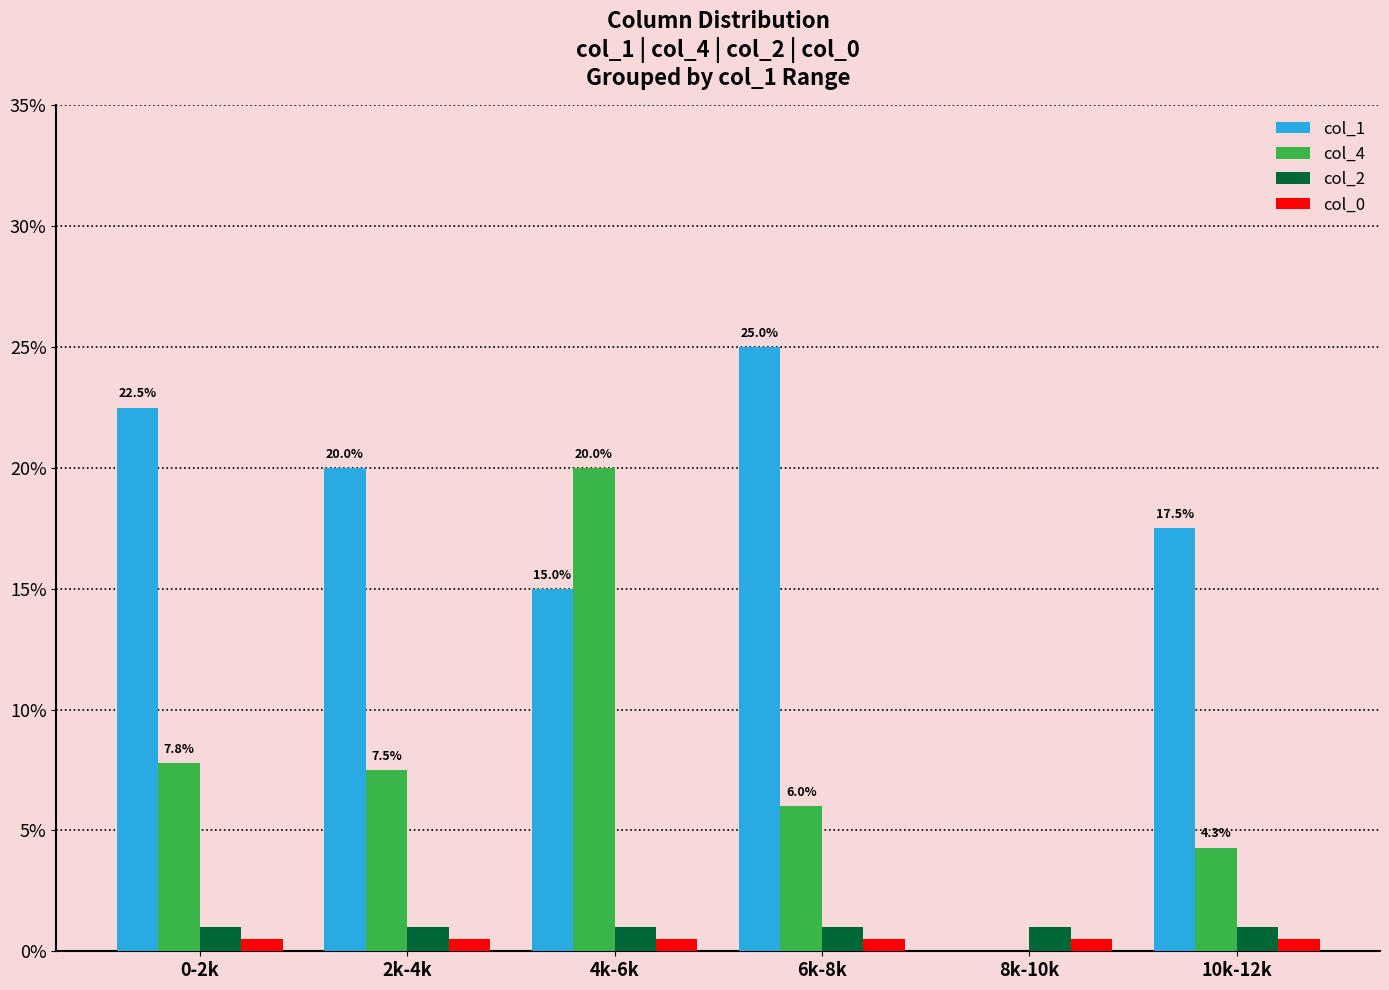

How many groups of bars are there?

6